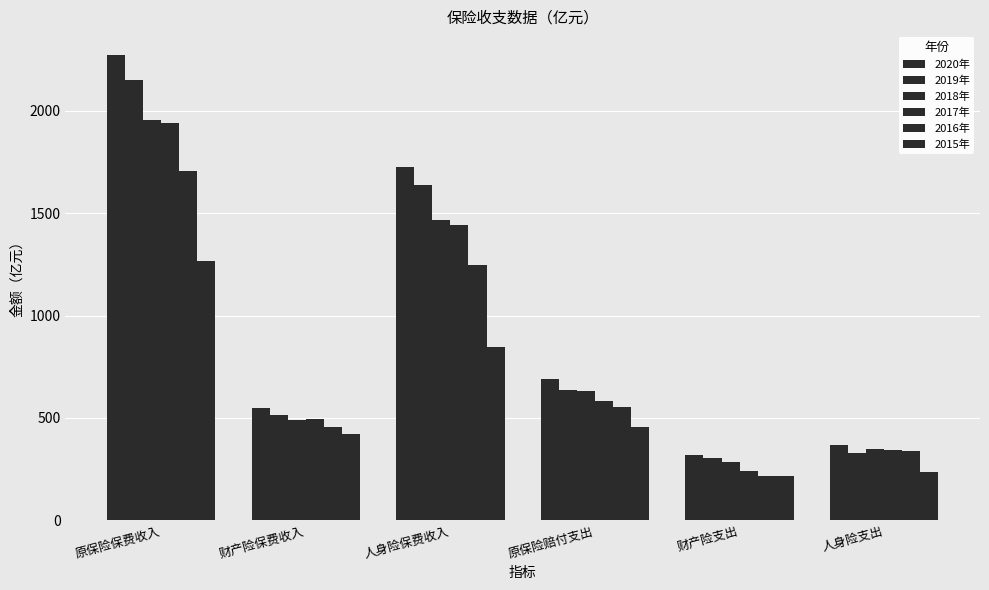

How many values in the 2019年 series are below 634?

3